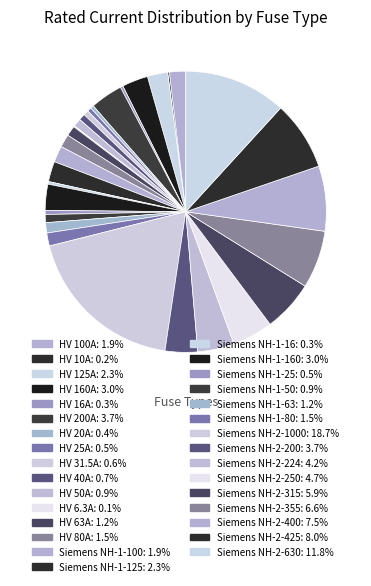

How many slices are in this pie chart?

31